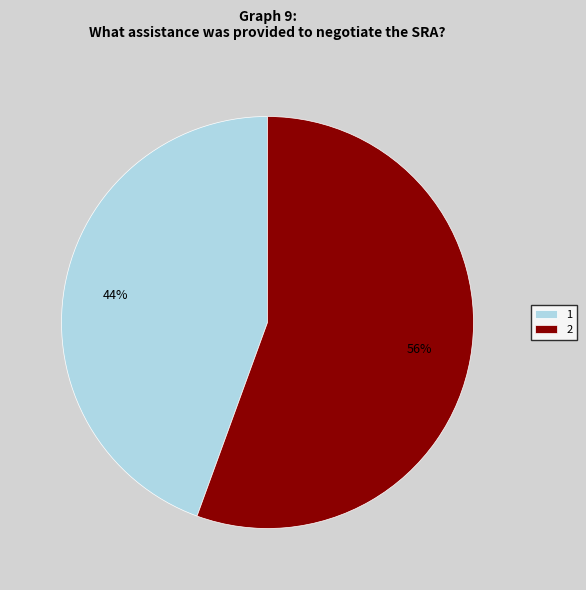

What is the ratio of the value at 1 to the value at 2?

0.8